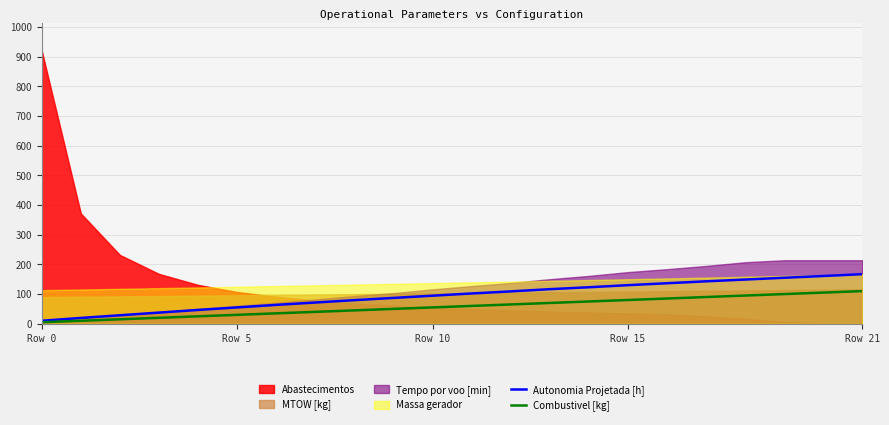

What is the average value of the Autonomia Projetada [h] series?

94.8